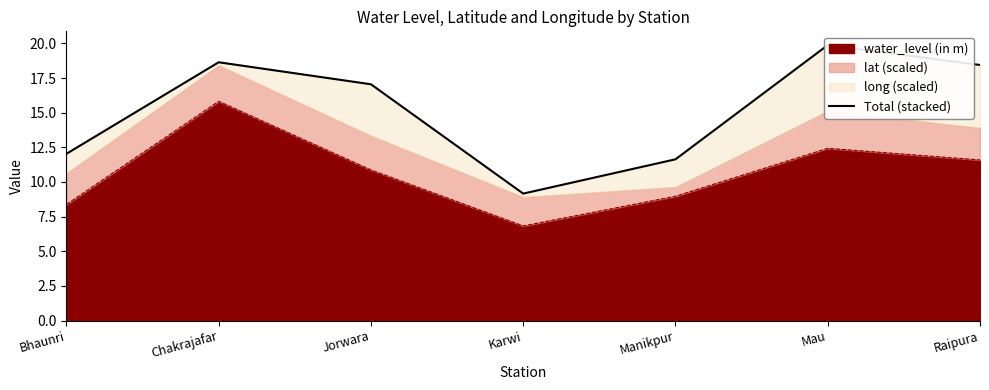

What is the label of the 5th point from the right?

Jorwara